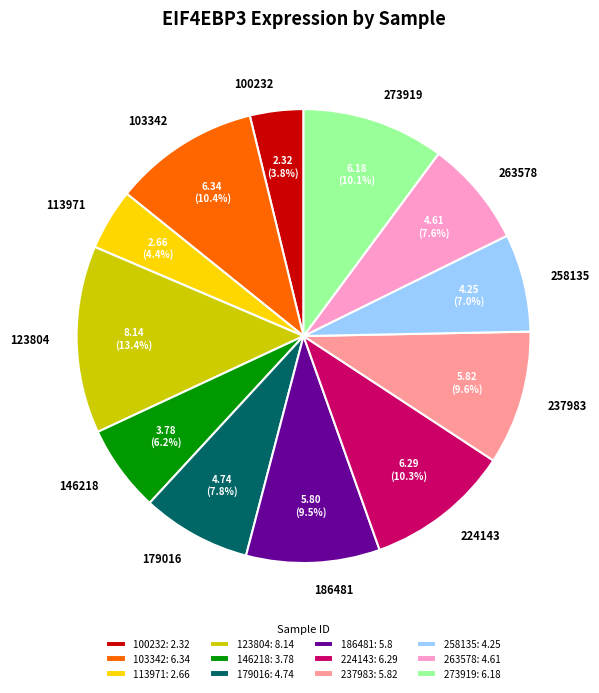

To the nearest percent, what is the difference between the largest and smallest slice percentages?

10%